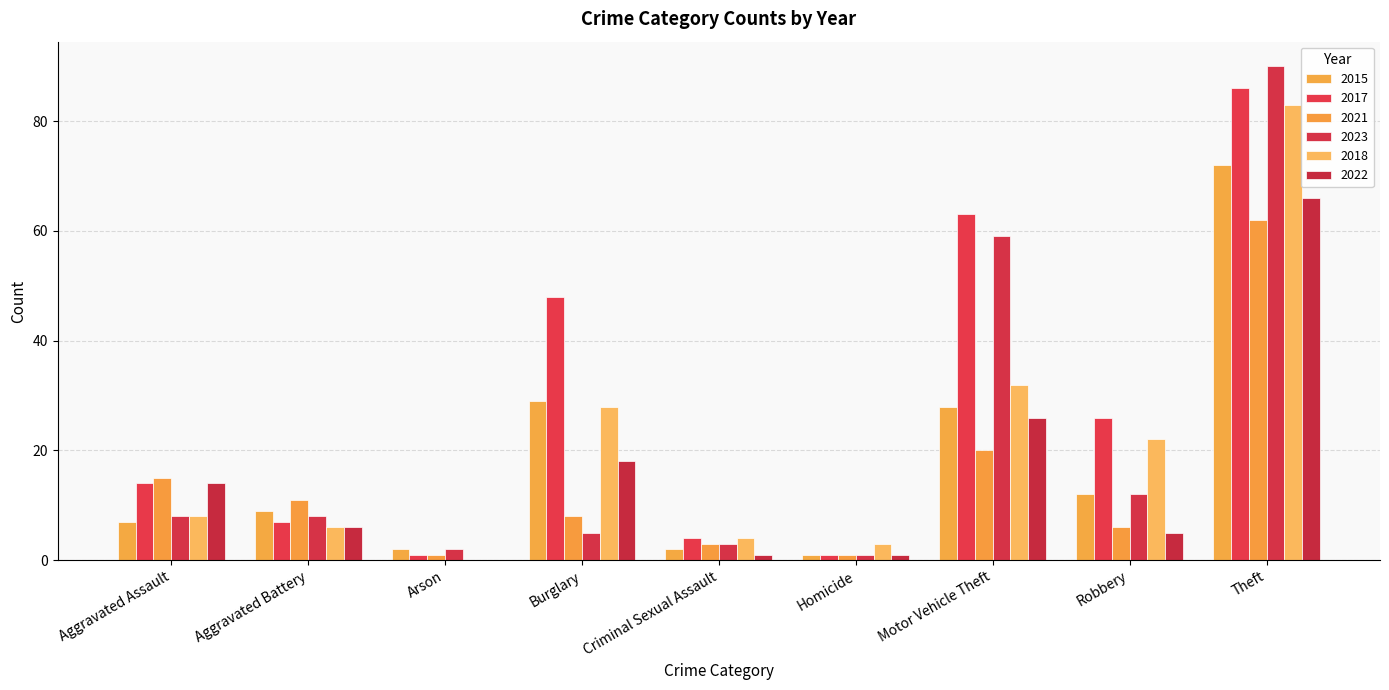

What position from the right is Aggravated Assault?

9